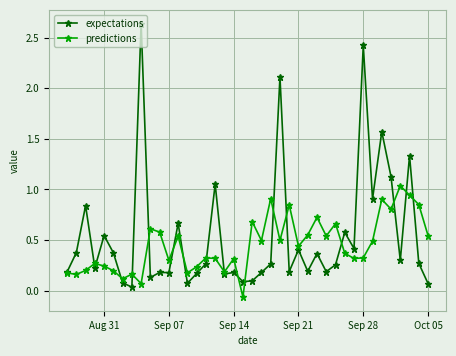

At how many categories does at least one series exceed 0?

40